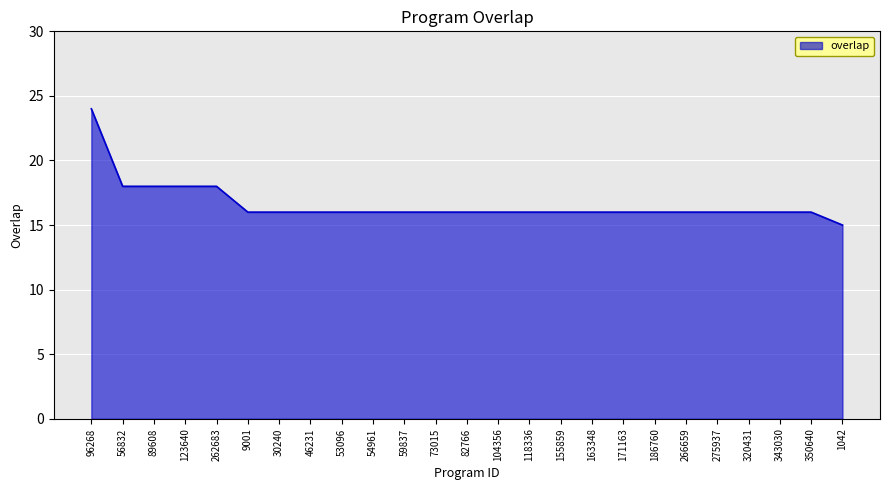

The chart shows a value of 15 at 1042. True or false?

True